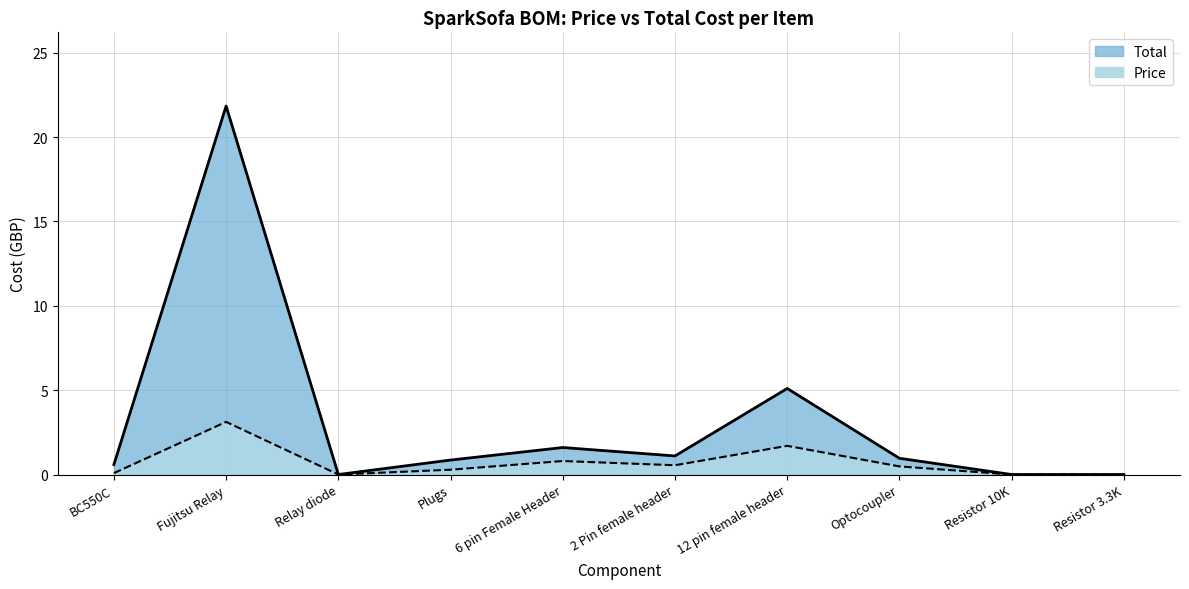

Reading left to right, extract all data points from this chart.

Total: BC550C=0.6	Fujitsu Relay=21.8	Relay diode=0.0	Plugs=0.9	6 pin Female Header=1.6	2 Pin female header=1.1	12 pin female header=5.1	Optocoupler=1.0	Resistor 10K=0.0	Resistor 3.3K=0.0
Price: BC550C=0.1	Fujitsu Relay=3.1	Relay diode=0.0	Plugs=0.3	6 pin Female Header=0.8	2 Pin female header=0.6	12 pin female header=1.7	Optocoupler=0.5	Resistor 10K=0.0	Resistor 3.3K=0.0